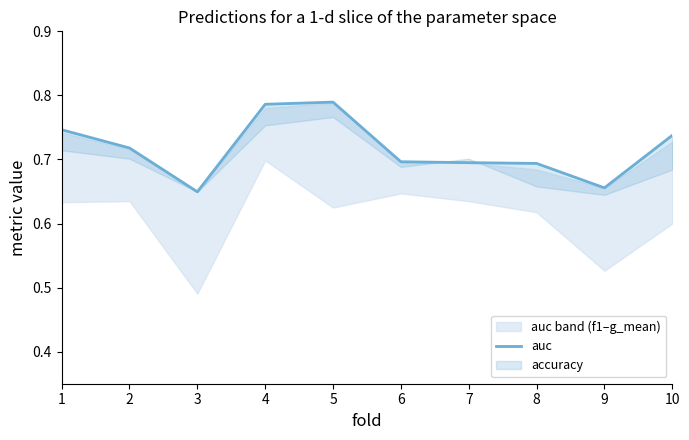

Read the value at 5.

0.8